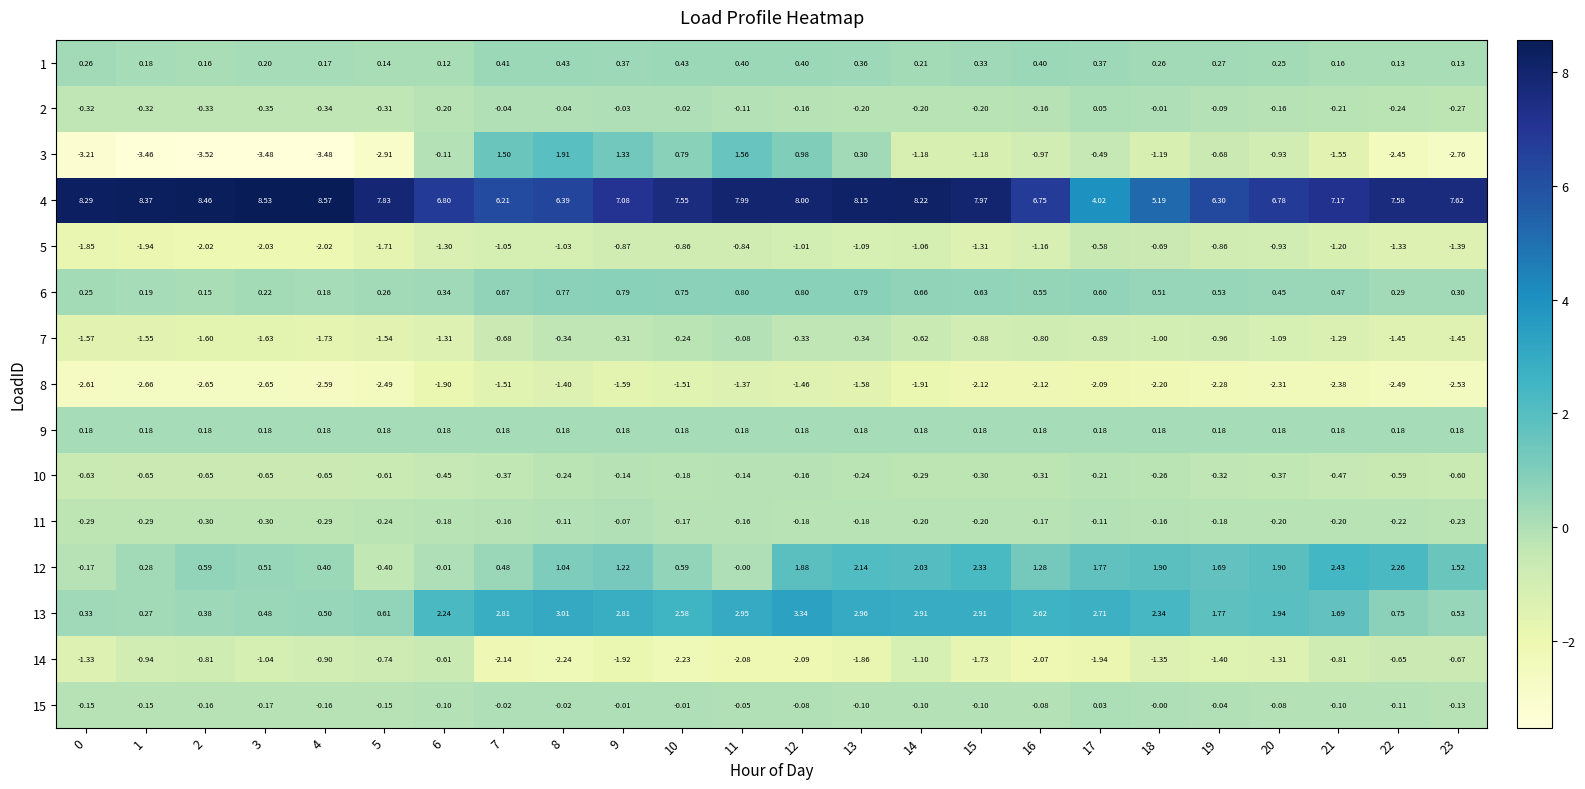

Is the value of 7 at 0 greater than the value of 3 at 15?

No